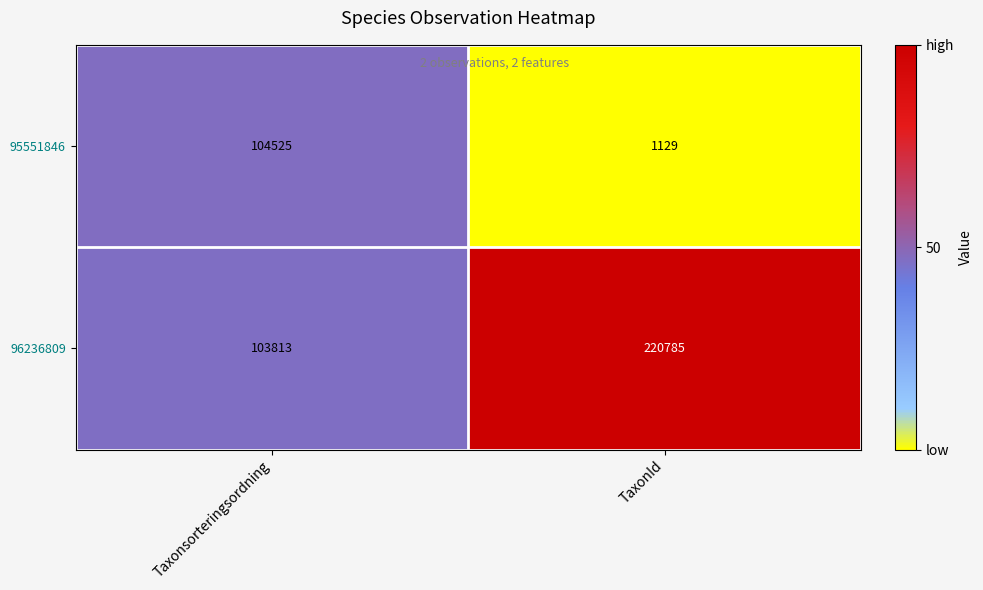

Between Taxonsorteringsordning and TaxonId, which series saw the biggest shift?

96236809